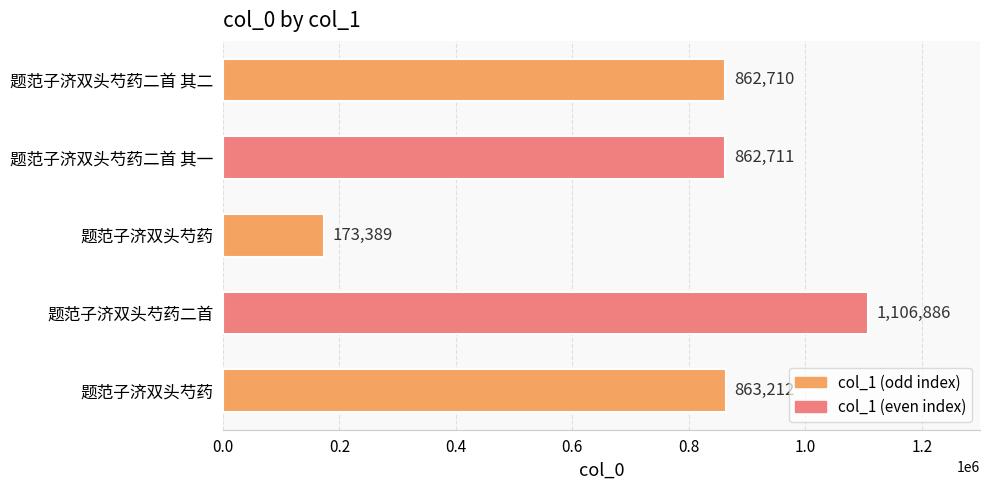

Count the number of data series in this chart.

1